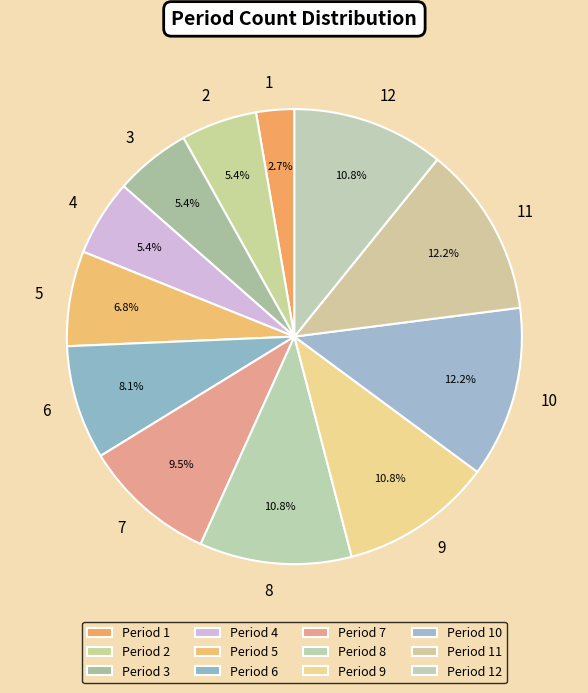

The 2 slice represents 13% of the pie. True or false?

False